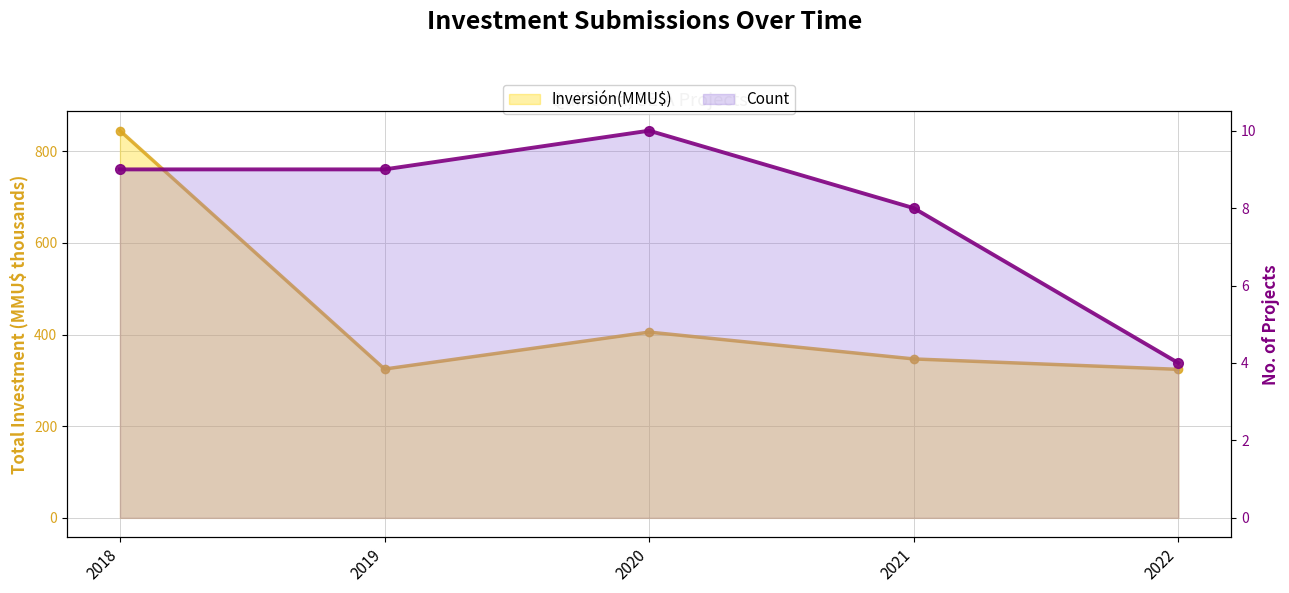

What is the greatest value displayed?

845.2